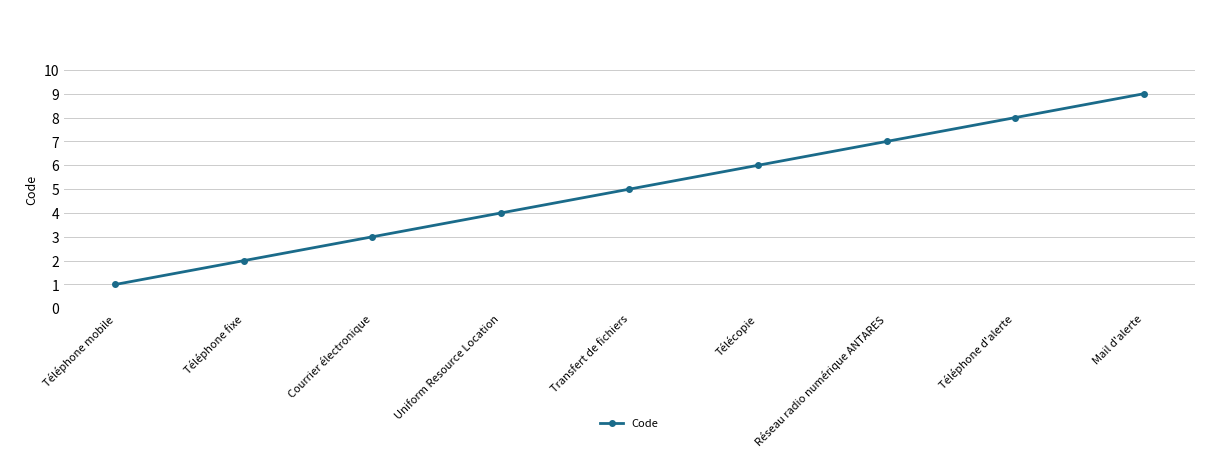

Is it true that the value at Téléphone mobile is 1?

True